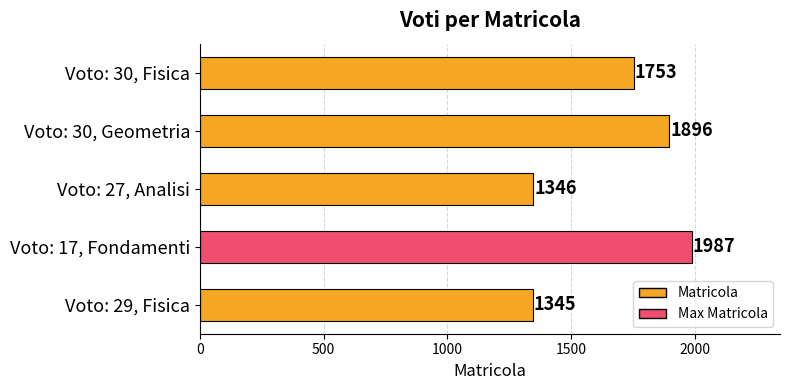

What is the sum of all values?

8327